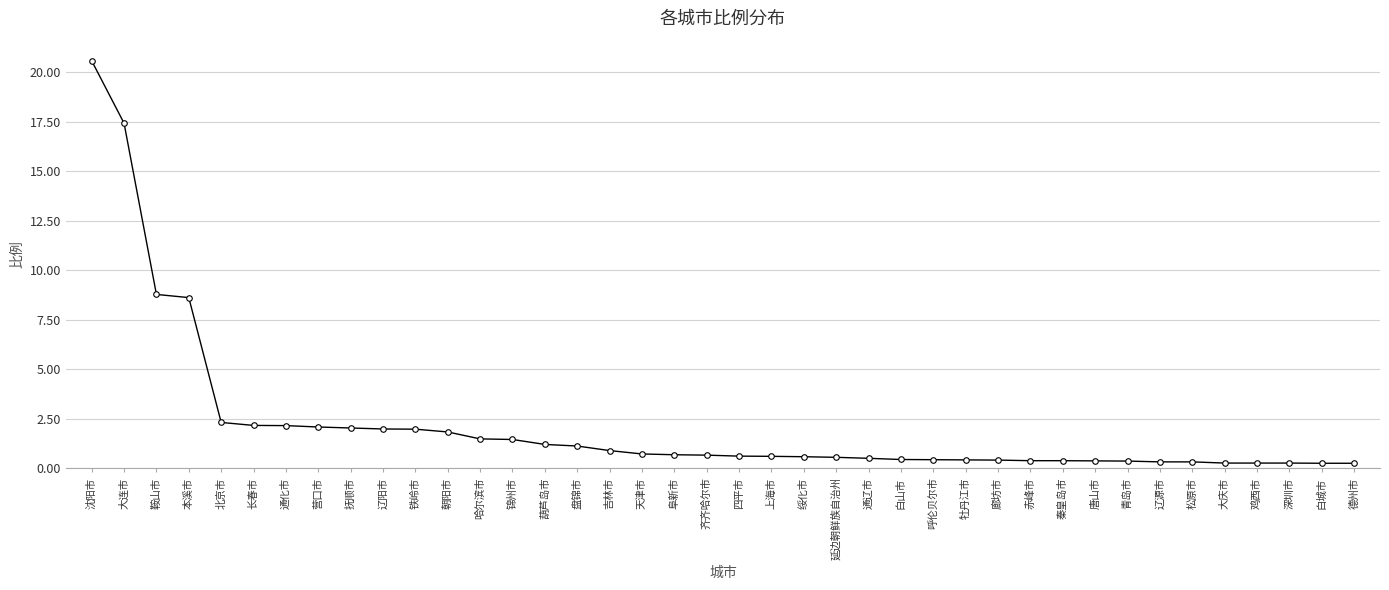

What is the smallest value displayed?

0.3